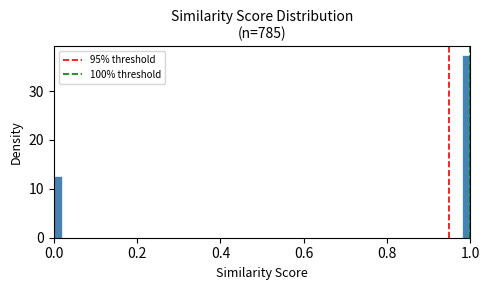

Around what value on the x-axis is the tallest bar? Give the approximate position of its centre, as read against the axis.

1.00